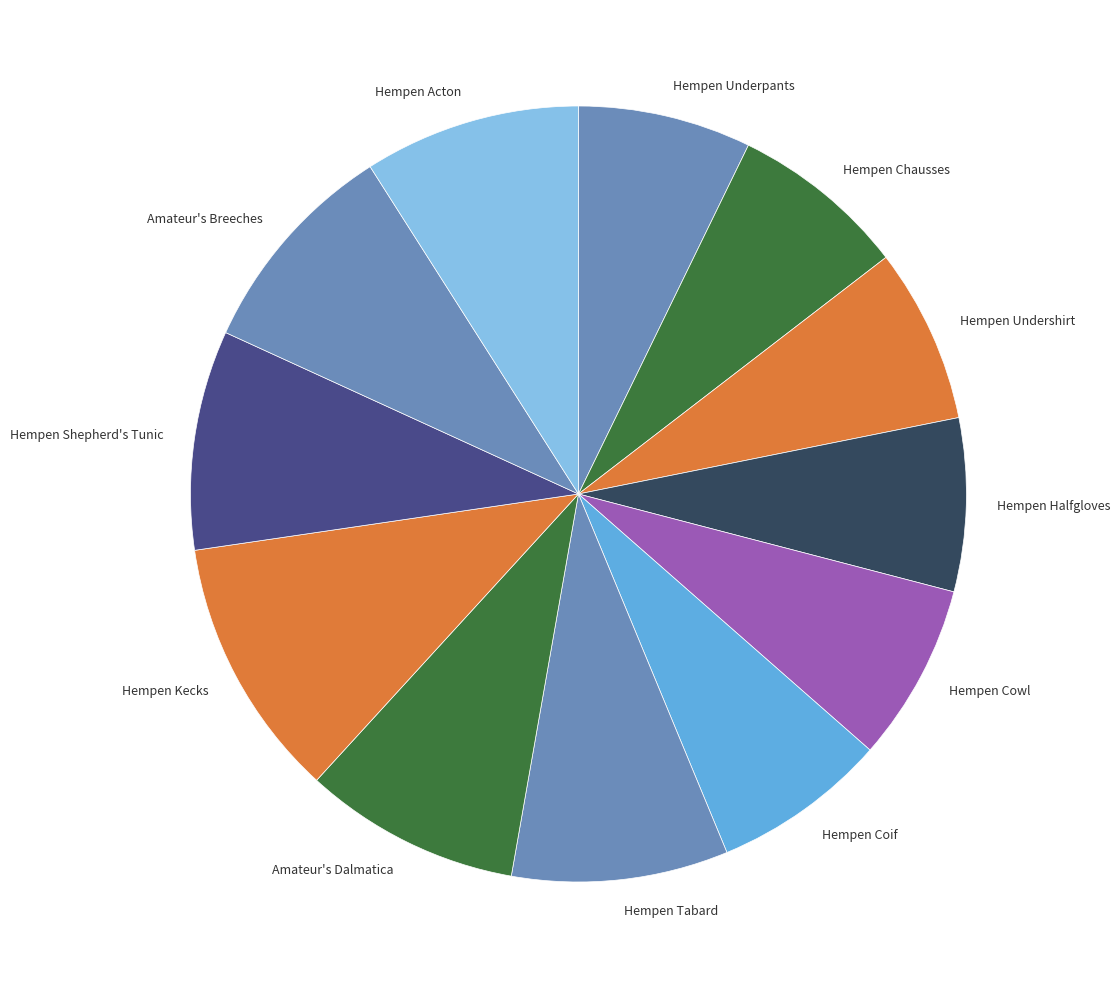

Approximately how many times larger is the value at Hempen Halfgloves compared to Amateur's Breeches?

0.8